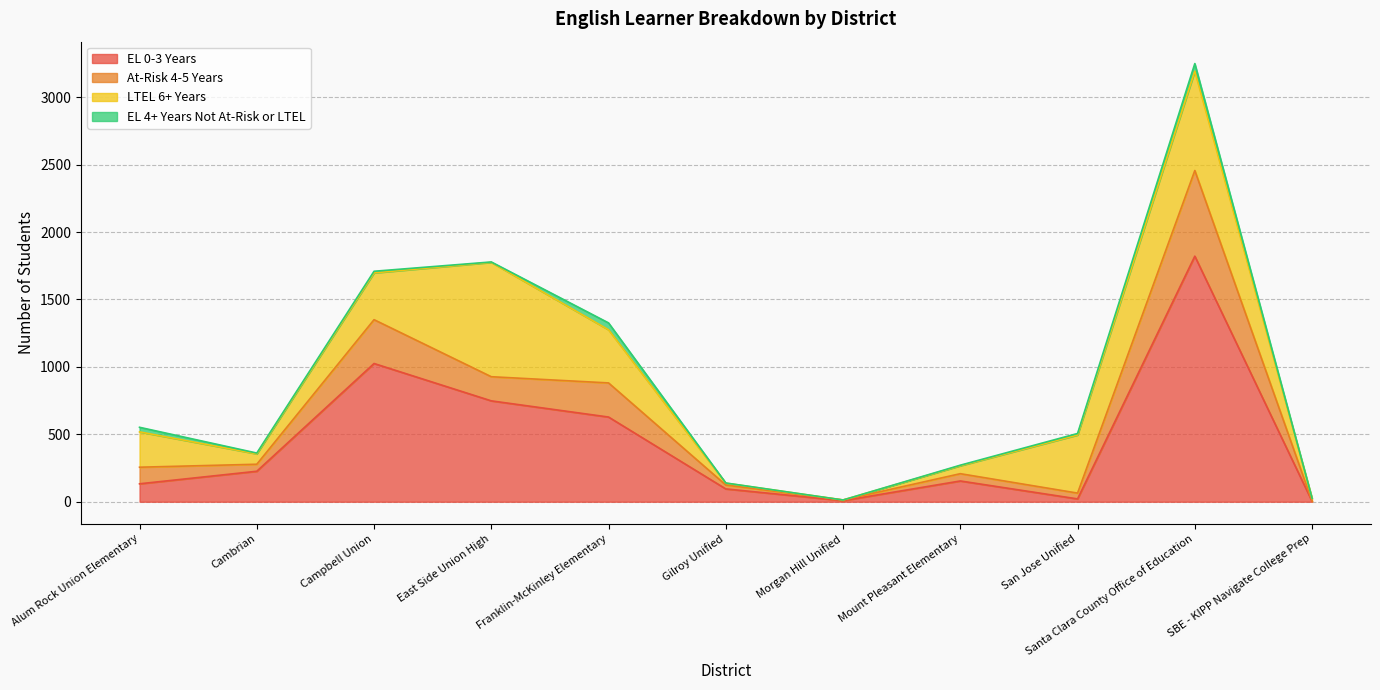

Which category has the highest value in the EL 0-3 Years series?

Santa Clara County Office of Education